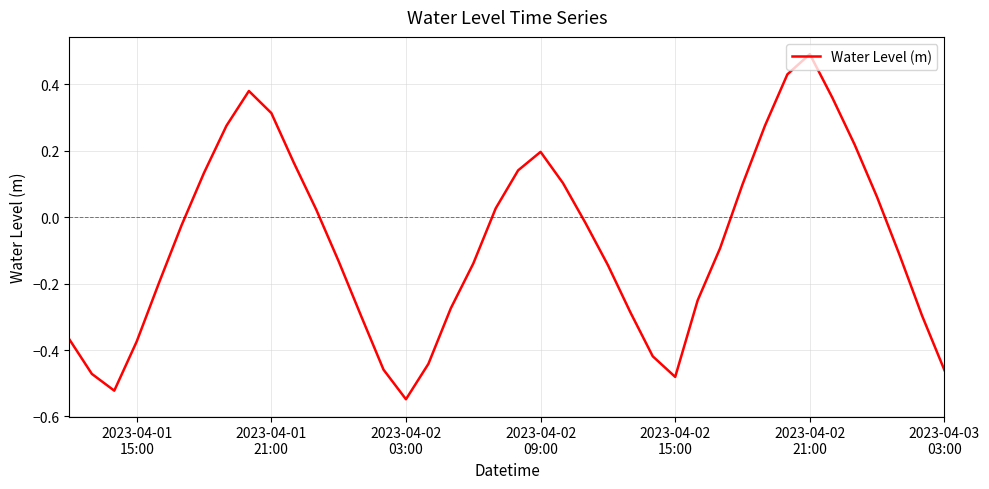

What is the greatest value displayed?

0.5